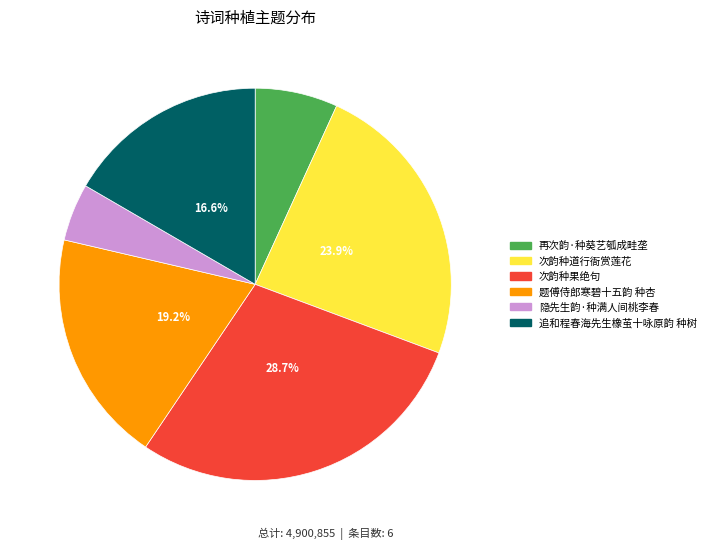

Count the number of slices in the pie.

6